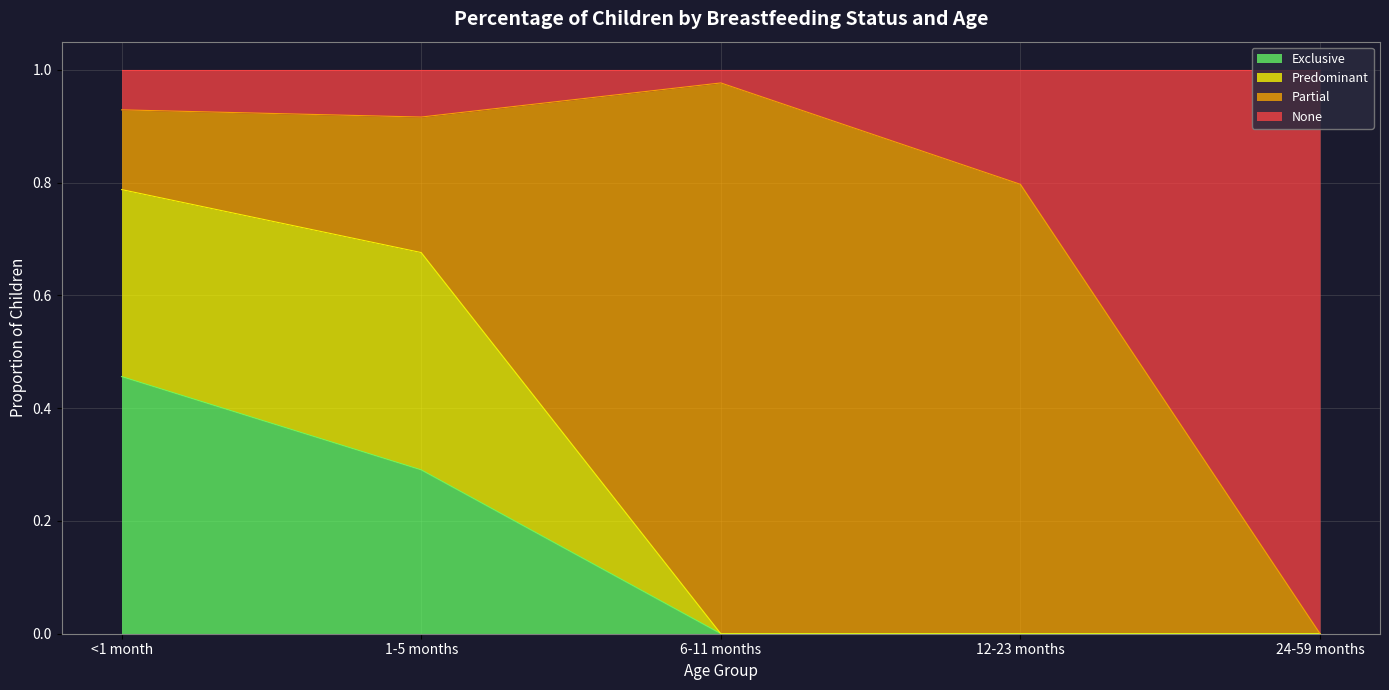

Which category has the highest value in the Exclusive series?

<1 month